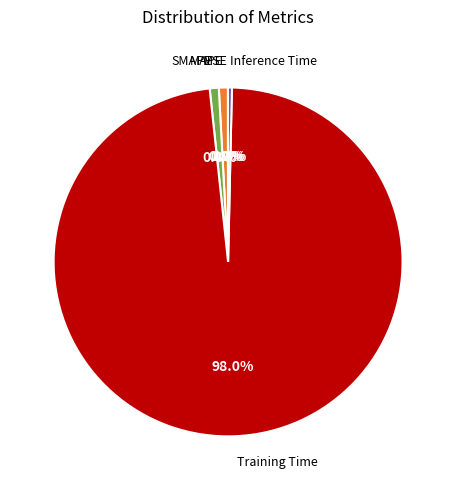

What is the largest slice in the pie chart?

Training Time